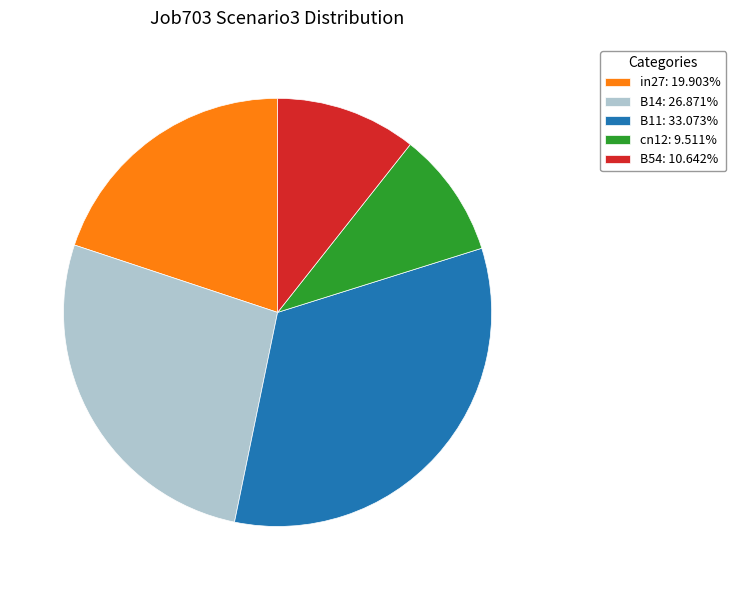

Does B11: 33.073% represent more than half of the total?

No